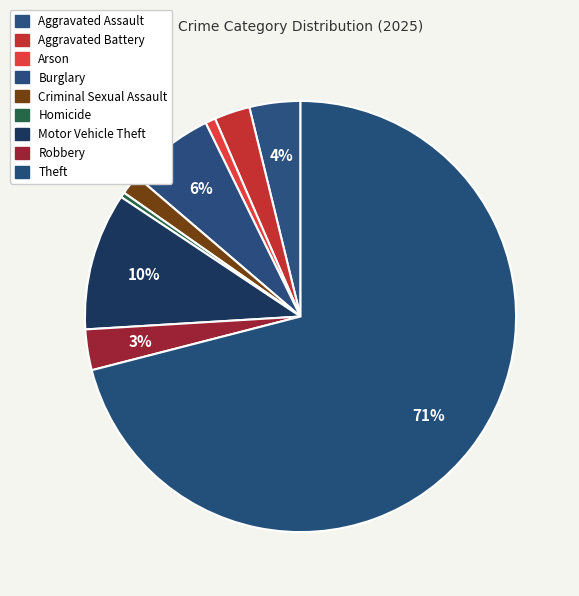

How many segments does this pie chart have?

9